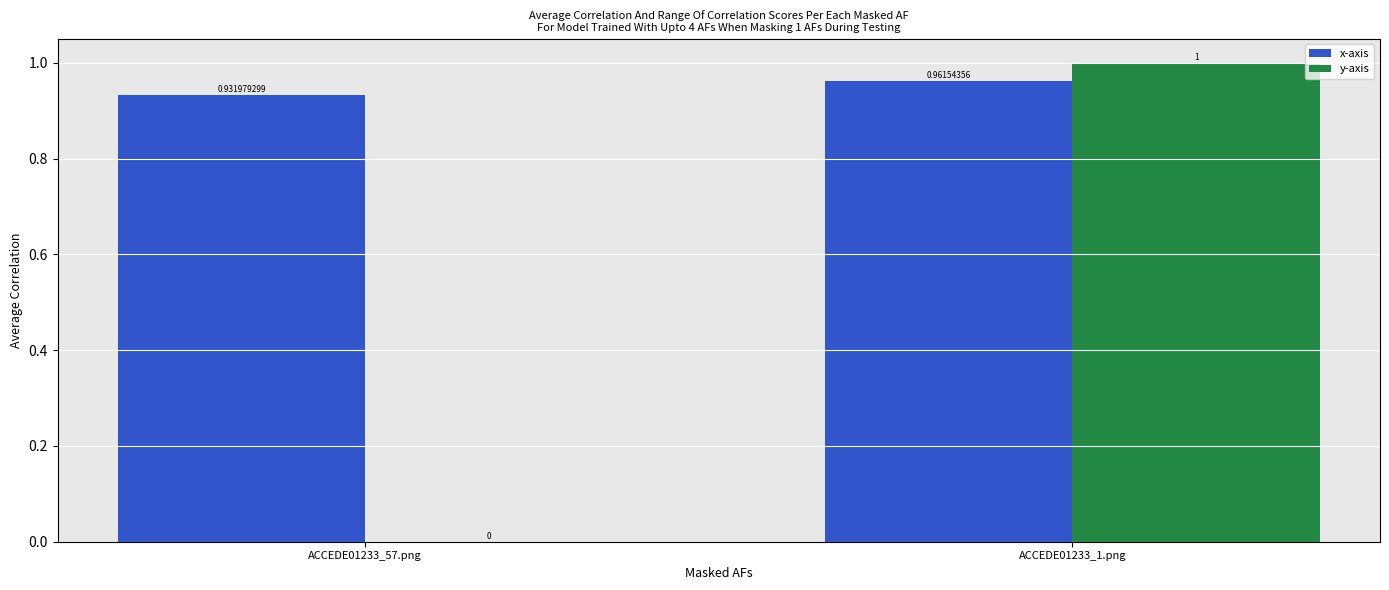

Is the value of x-axis at ACCEDE01233_57.png greater than the value of y-axis at ACCEDE01233_57.png?

Yes